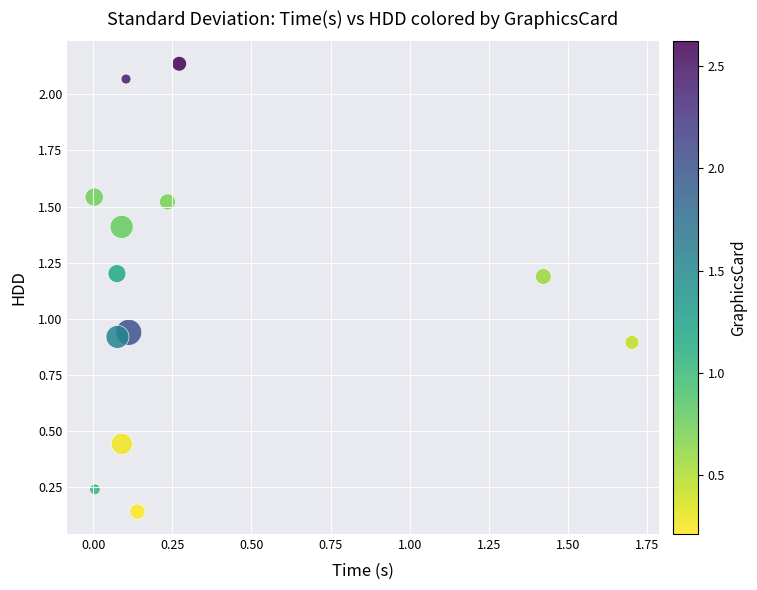

What is the range of X values (max minus min)?

1.7